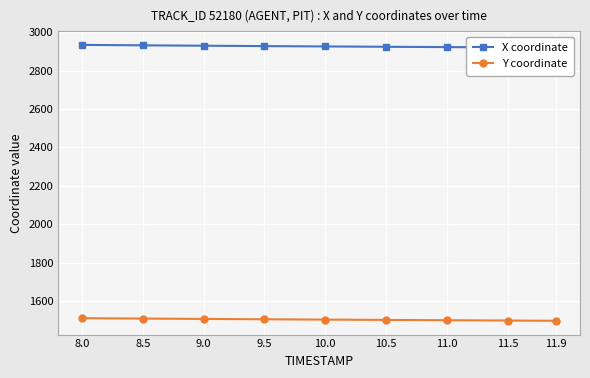

What is the label of the 4th point from the right?

10.5